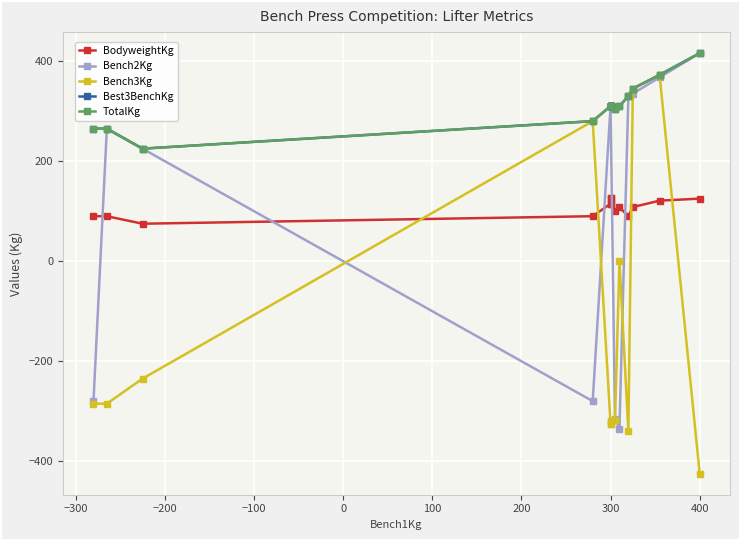

Which has a higher value, −300 or 400?

400